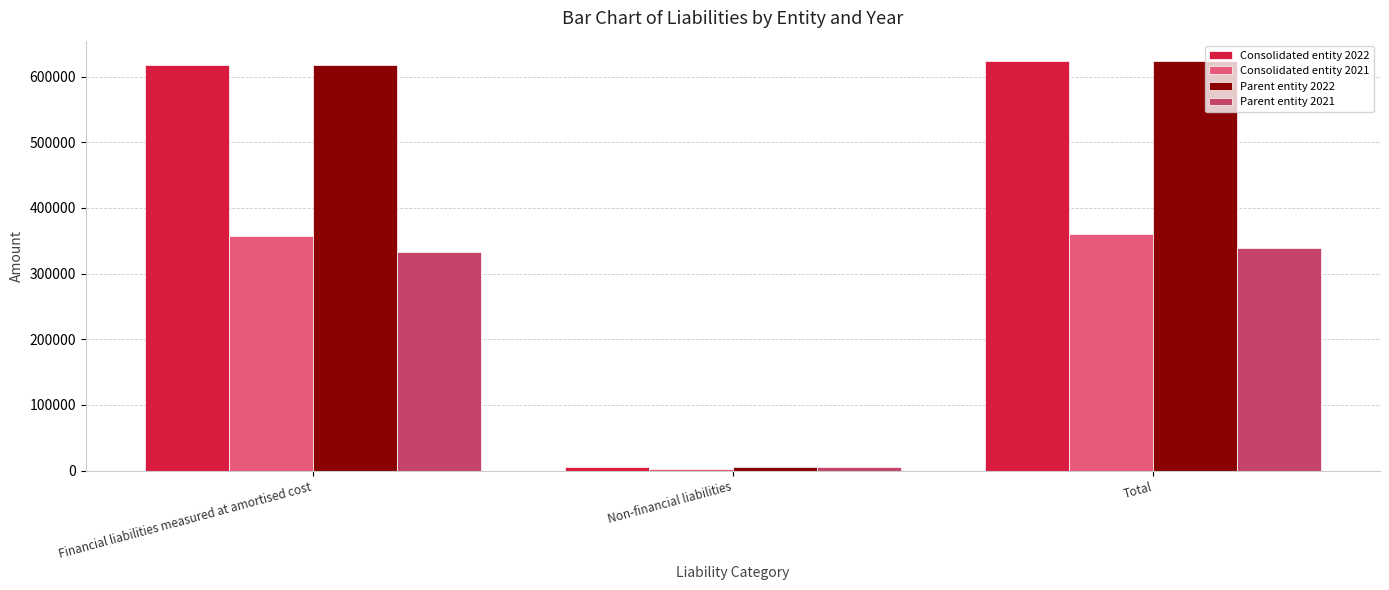

What position from the right is Financial liabilities measured at amortised cost?

3